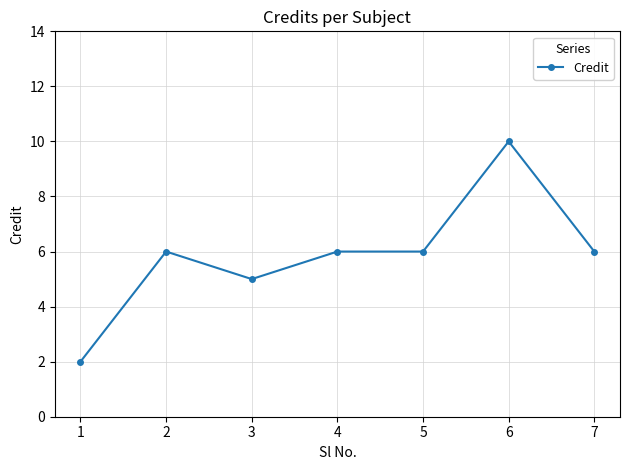

Is it true that the value at 2 is 6?

True